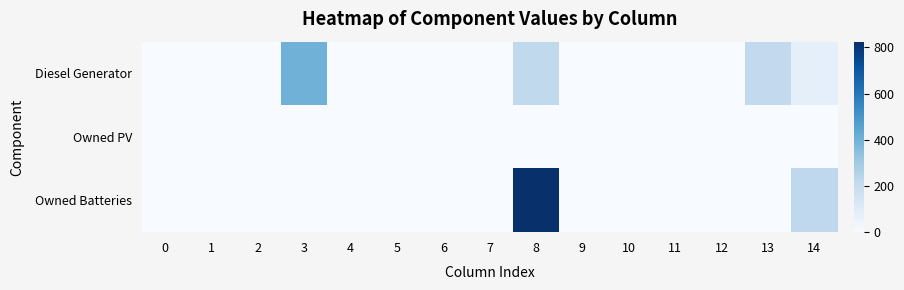

Between 1 and 2, which series saw the biggest shift?

Diesel Generator